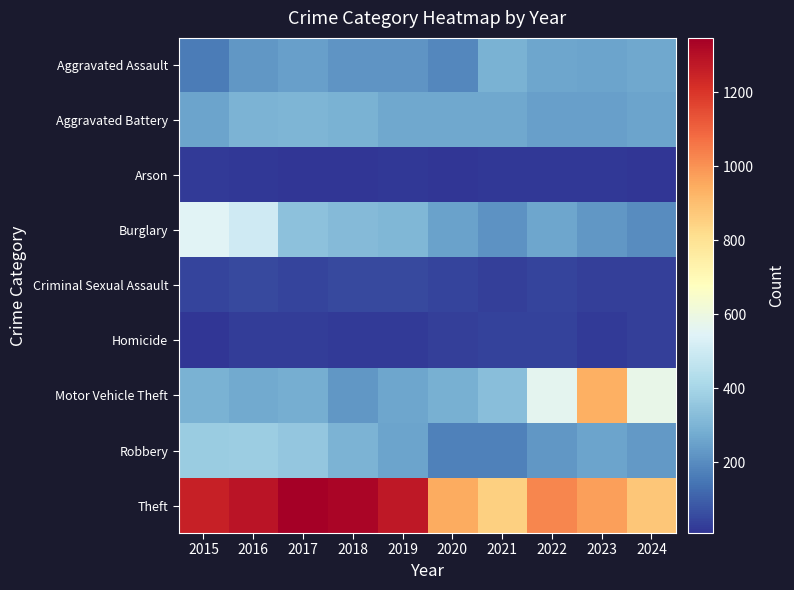

Reading left to right, extract all data points from this chart.

Aggravated Assault: 2015=163	2016=225	2017=248	2018=219	2019=220	2020=190	2021=293	2022=264	2023=257	2024=265
Aggravated Battery: 2015=257	2016=298	2017=302	2018=295	2019=265	2020=268	2021=266	2022=246	2023=248	2024=255
Arson: 2015=22	2016=14	2017=12	2018=8	2019=16	2020=12	2021=18	2022=15	2023=14	2024=12
Burglary: 2015=547	2016=501	2017=339	2018=318	2019=307	2020=249	2021=216	2022=260	2023=225	2024=198
Criminal Sexual Assault: 2015=43	2016=50	2017=41	2018=50	2019=54	2020=40	2021=33	2022=43	2023=34	2024=31
Homicide: 2015=13	2016=27	2017=27	2018=23	2019=21	2020=34	2021=38	2022=35	2023=22	2024=30
Motor Vehicle Theft: 2015=295	2016=270	2017=283	2018=224	2019=260	2020=287	2021=328	2022=566	2023=934	2024=583
Robbery: 2015=370	2016=378	2017=354	2018=298	2019=256	2020=172	2021=173	2022=225	2023=254	2024=229
Theft: 2015=1254	2016=1285	2017=1347	2018=1329	2019=1278	2020=947	2021=852	2022=1027	2023=974	2024=880